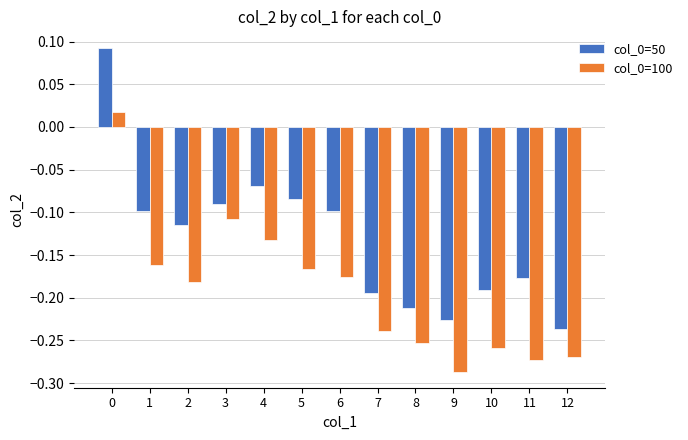

Is it true that col_0=100 equals -0.4 at 9?

False